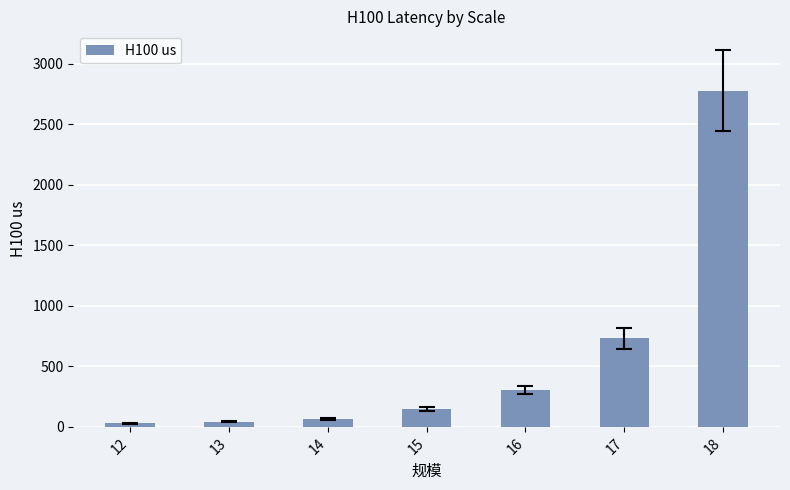

Approximately how many times larger is the value at 17 compared to 15?

5.0